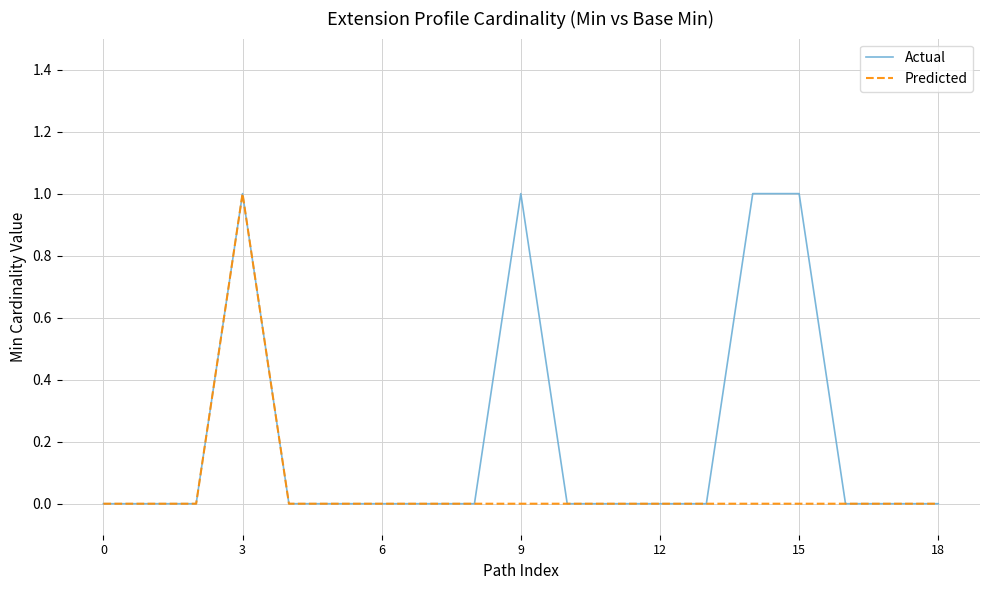

Which series has the largest total across all categories?

Actual